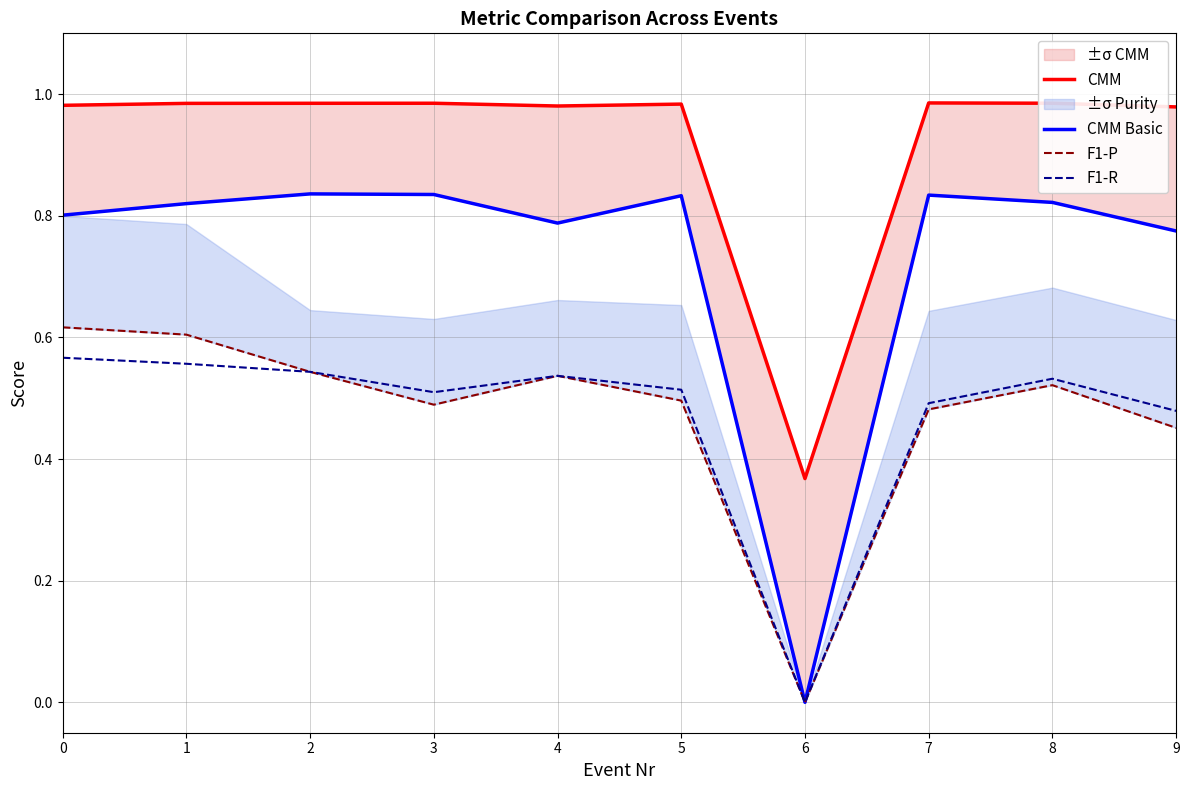

True or false: F1-R and CMM Basic intersect in this chart.

False